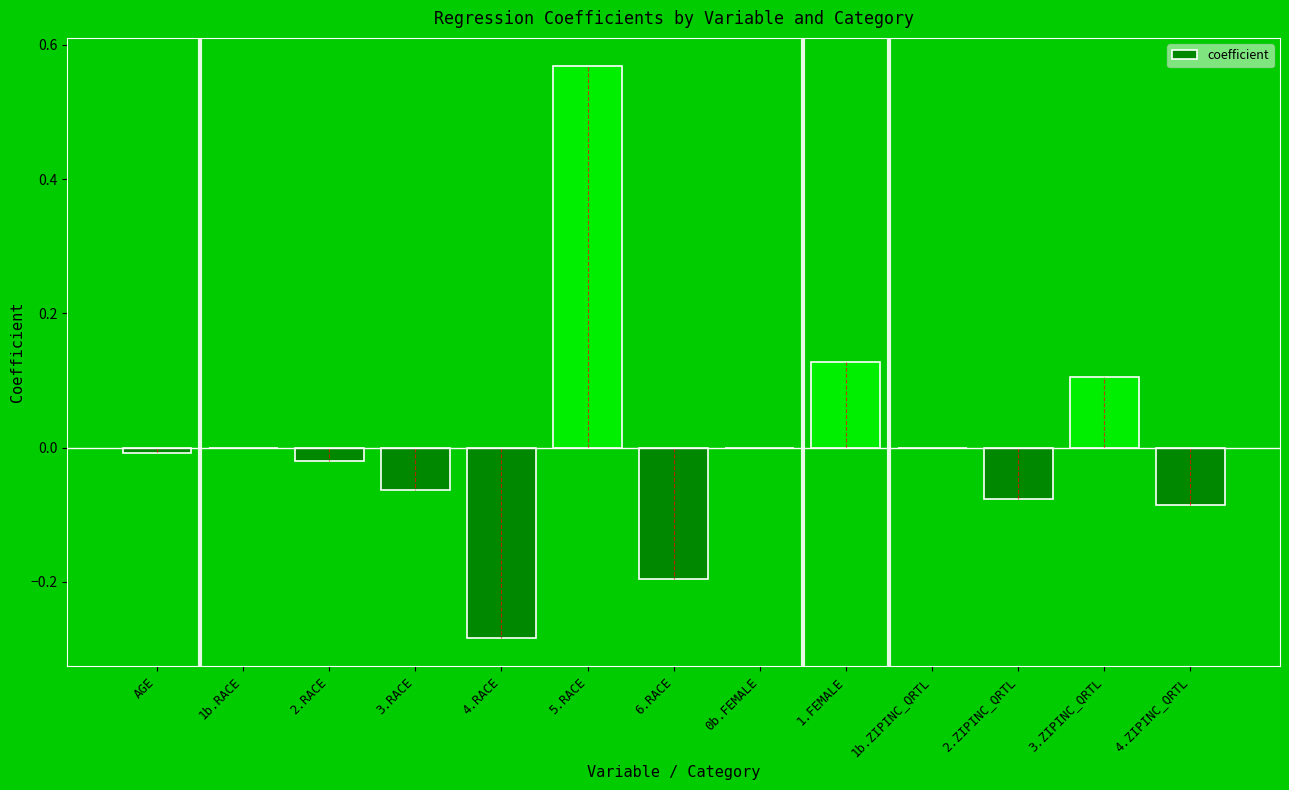

What is the change in value from AGE to 3.ZIPINC_QRTL?

+0.1